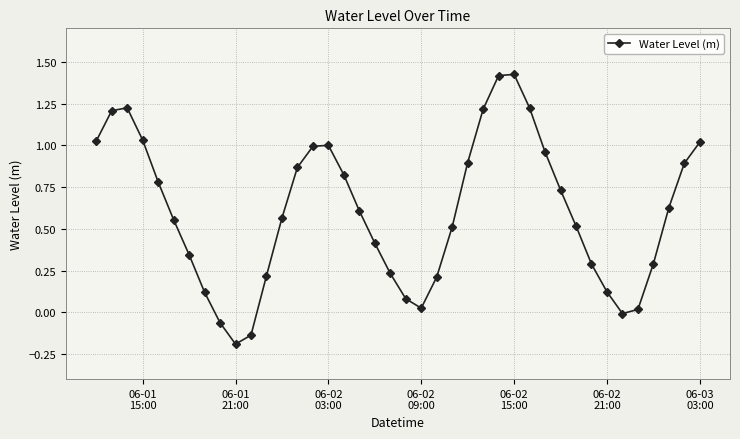

What is the sum of all values?

24.1